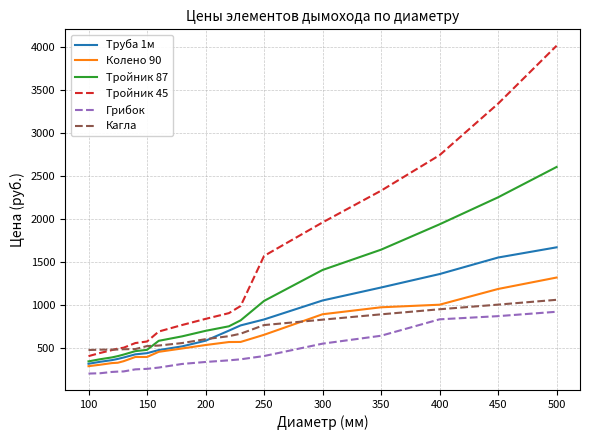

What is the highest value of the Тройник 87 series?

2609.0